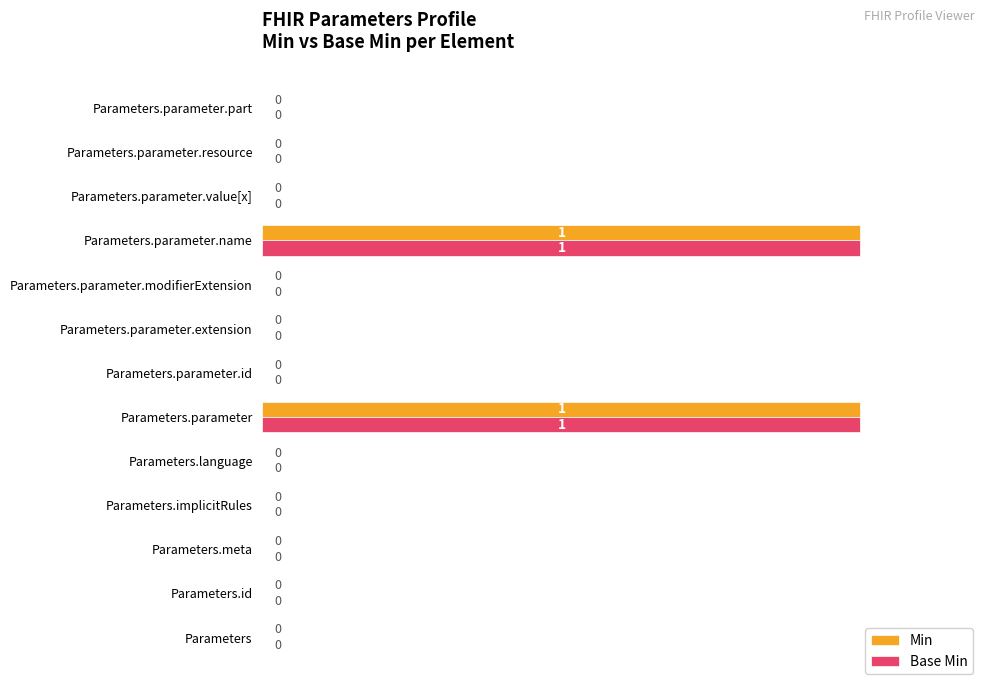

What value does the Min series have at Parameters.parameter.name, to the nearest 10?

100